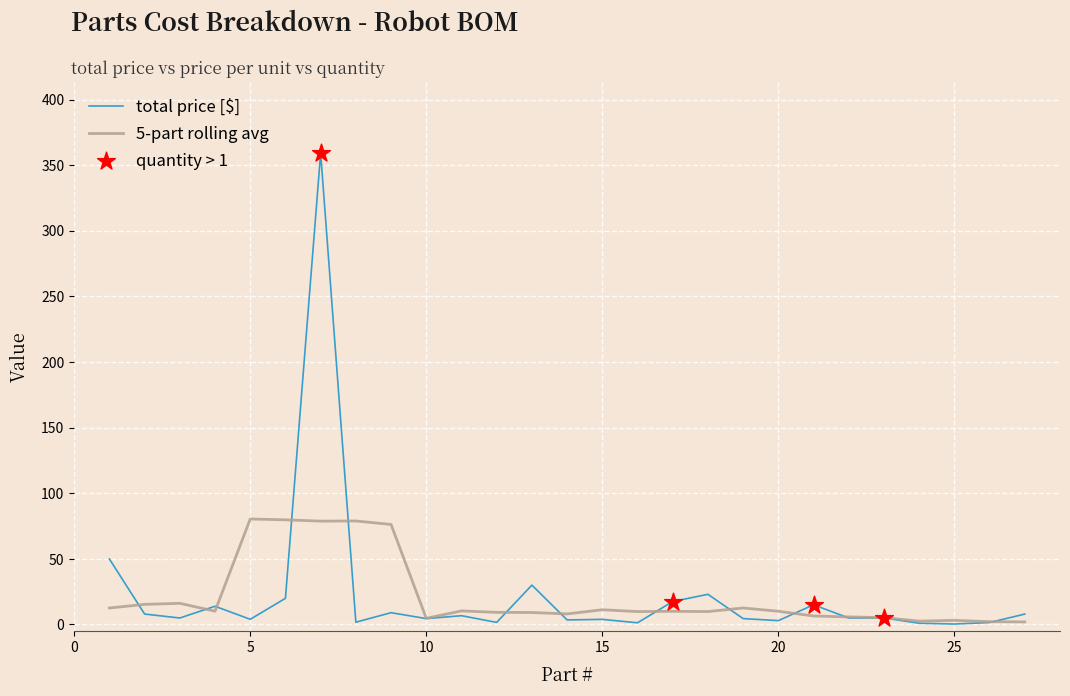

What is the greatest value displayed?

359.2